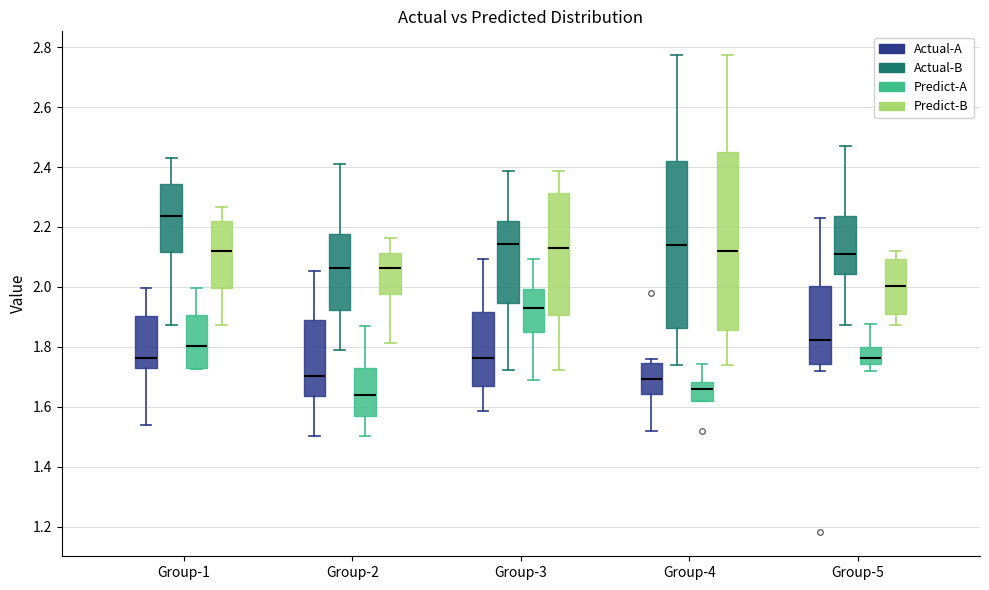

Which box is the tallest, from its lower edge to its upper edge?

Group-4 (Predict-B)